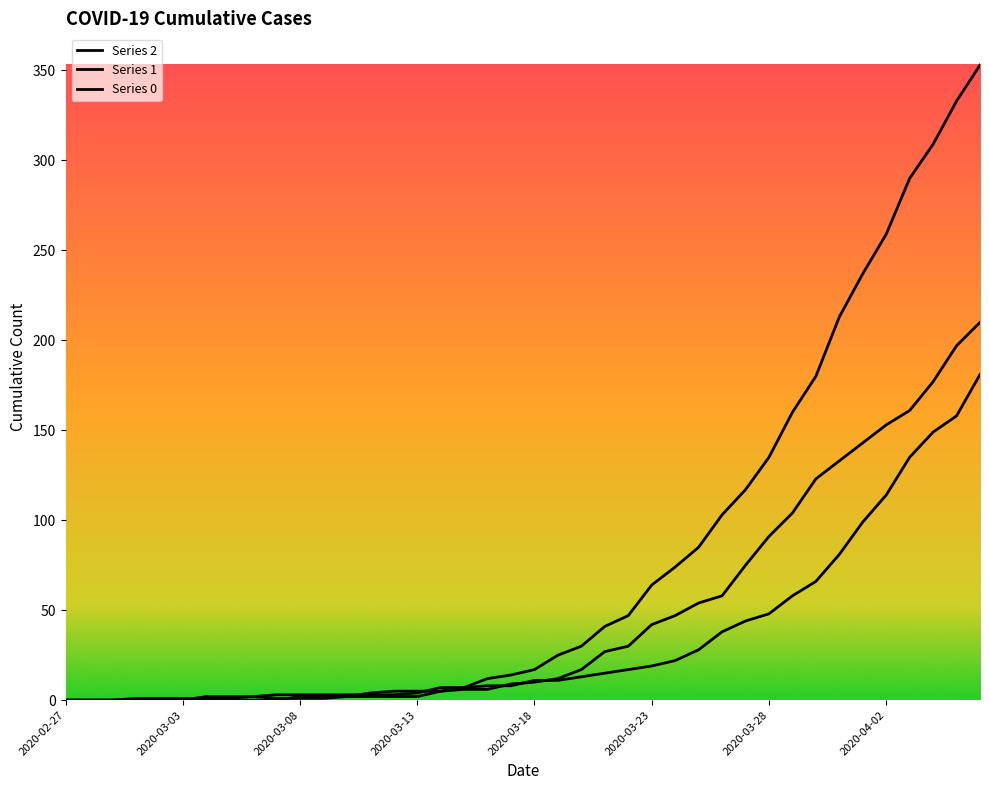

Where do Series 2 and Series 1 first cross each other?

2020-03-23 and 2020-03-28